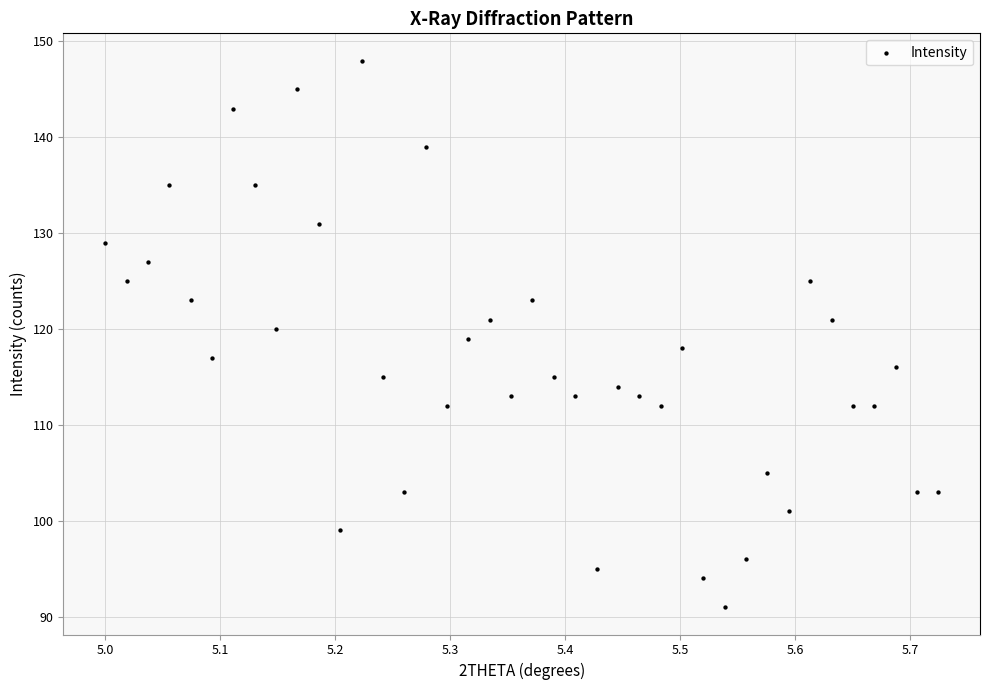

What is the range of Y values (max minus min)?

57